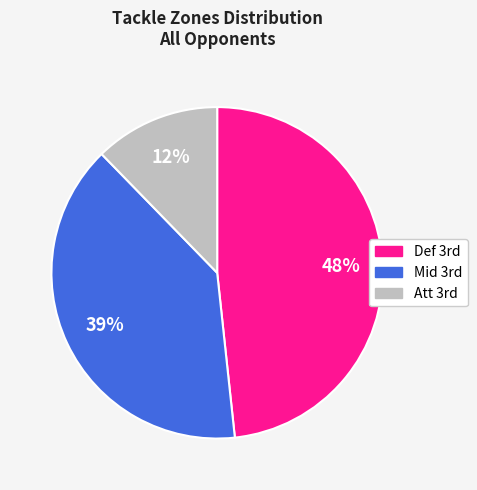

Which slice is the largest?

Def 3rd